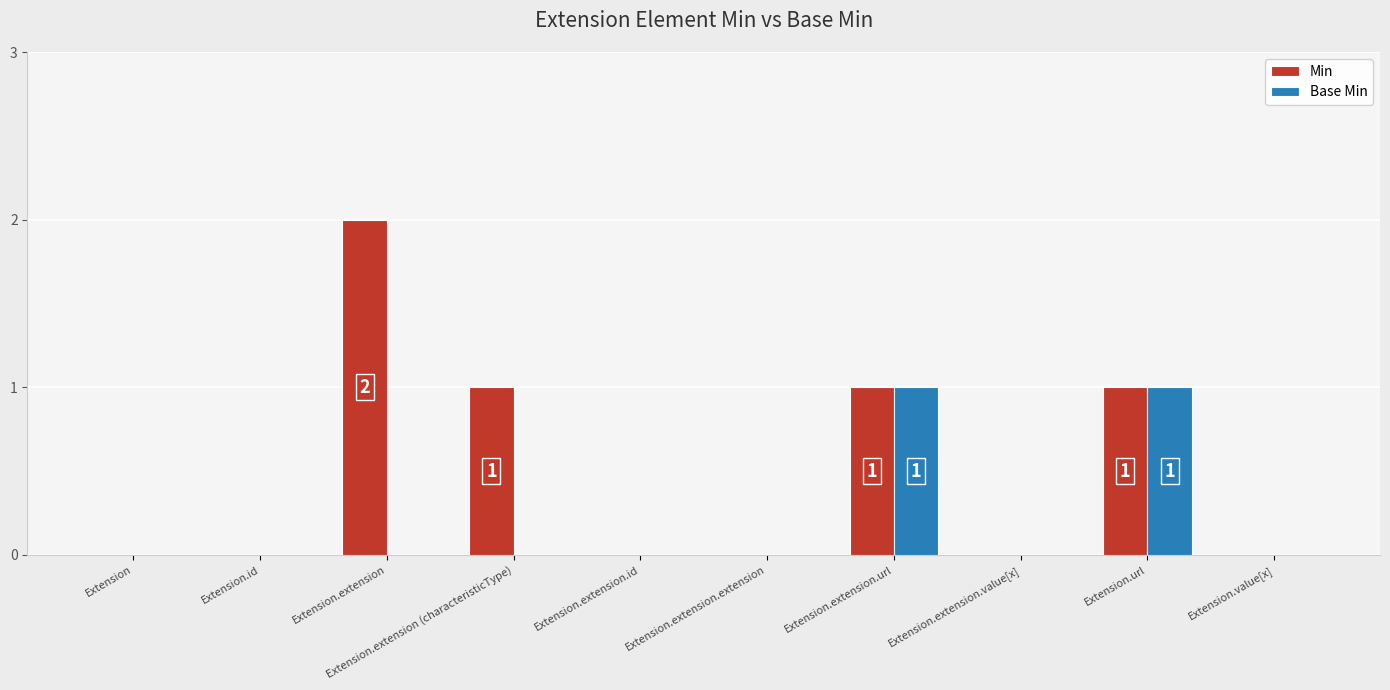

Are the bars horizontal?

No